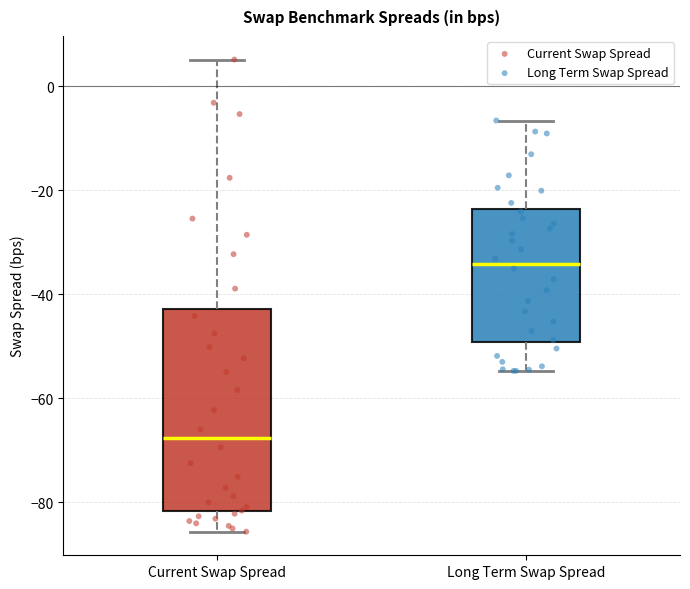

Reading left to right, transcribe this box plot: for each box, give where its median line is, the range the box spans, and where its two whiskers end, as read against the y-axis. The values are not printed on the chart, so give them approximately, as read against the axis.

Current Swap Spread: median -68, box -82 to -42, whiskers -86 to 6
Long Term Swap Spread: median -34, box -50 to -24, whiskers -54 to -6